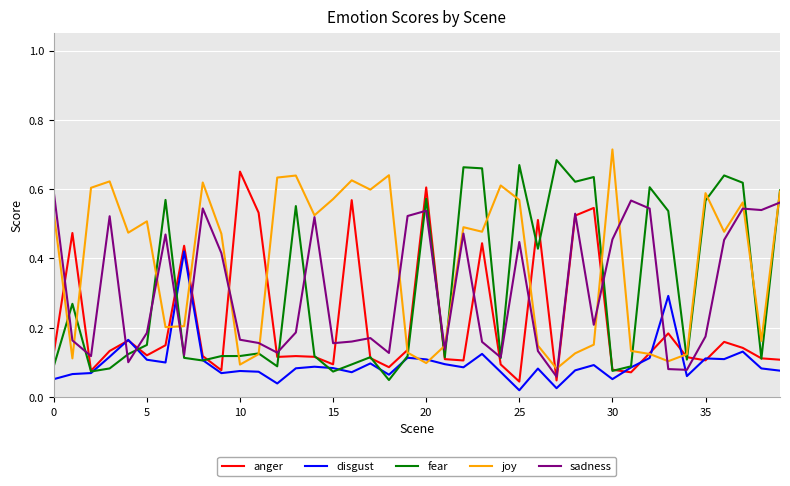

At how many categories does at least one series exceed 0?

40